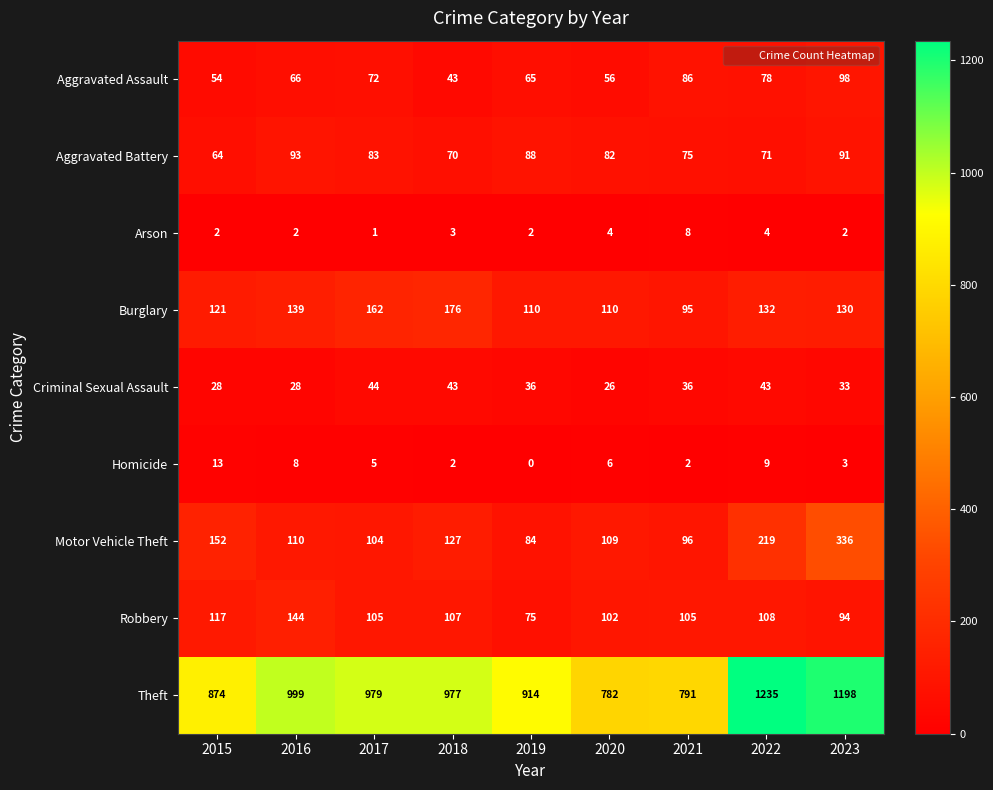

At 2016, list the series in order from smallest to largest.

Arson, Homicide, Criminal Sexual Assault, Aggravated Assault, Aggravated Battery, Motor Vehicle Theft, Burglary, Robbery, Theft